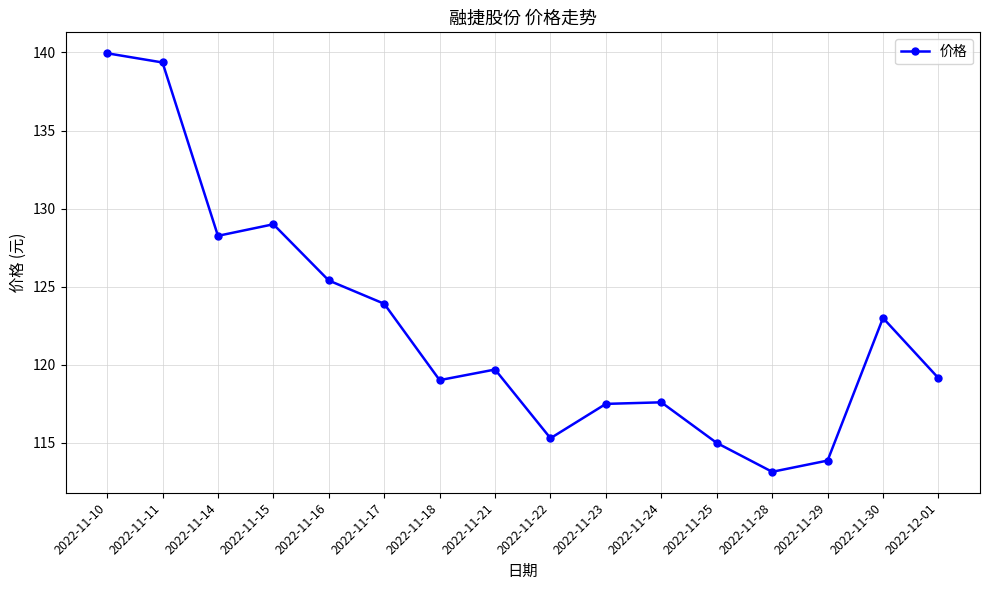

The value at 2022-11-18 is 119.0. True or false?

True